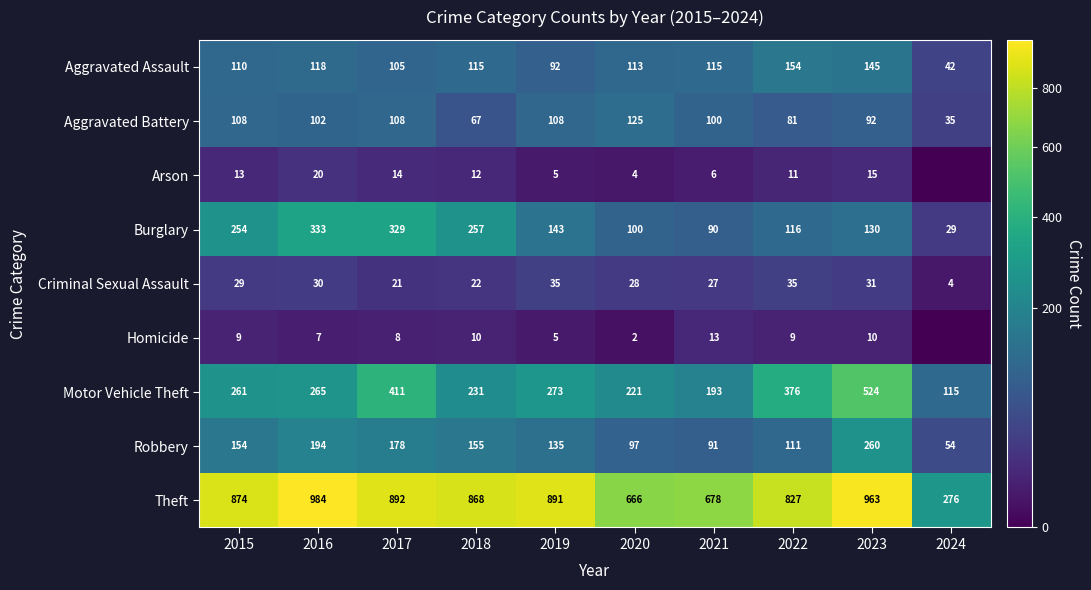

What is the average value of the Aggravated Battery series?

93